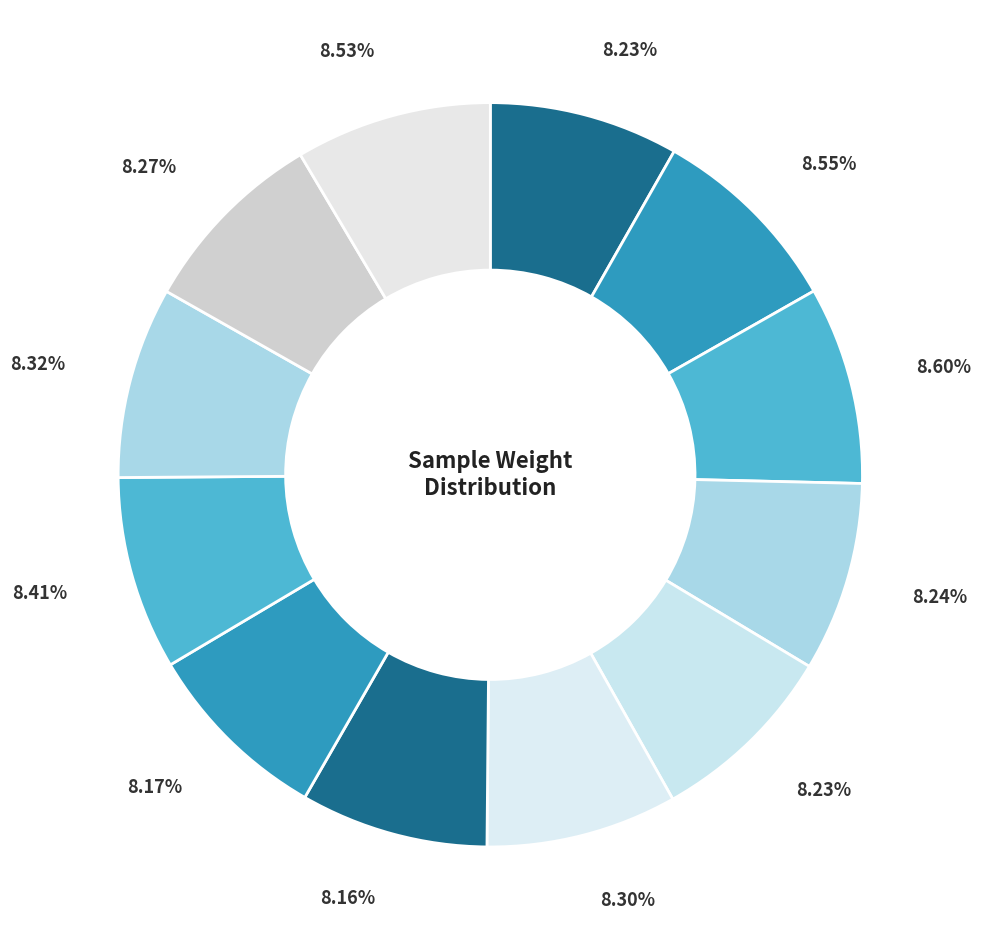

How many slices are in this pie chart?

12